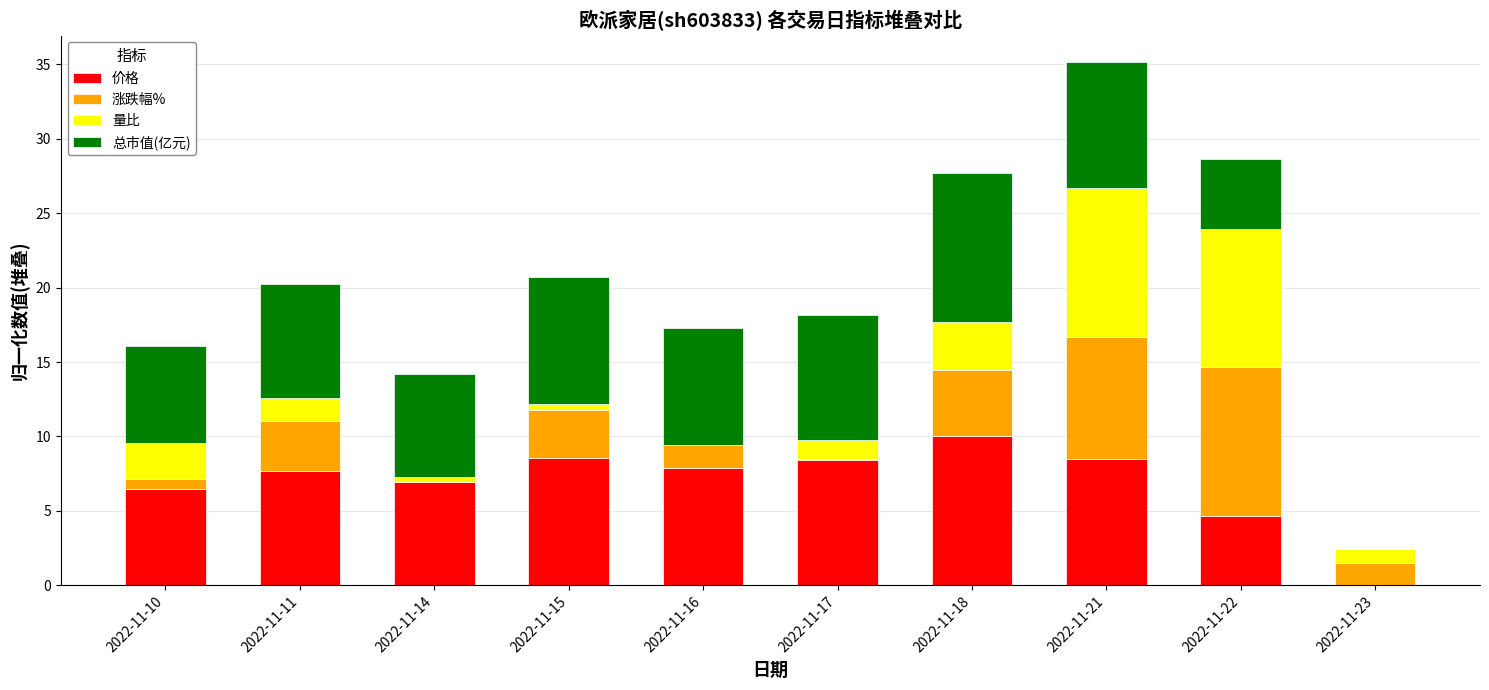

What is the total value across all series at 2022-11-23?

2.4